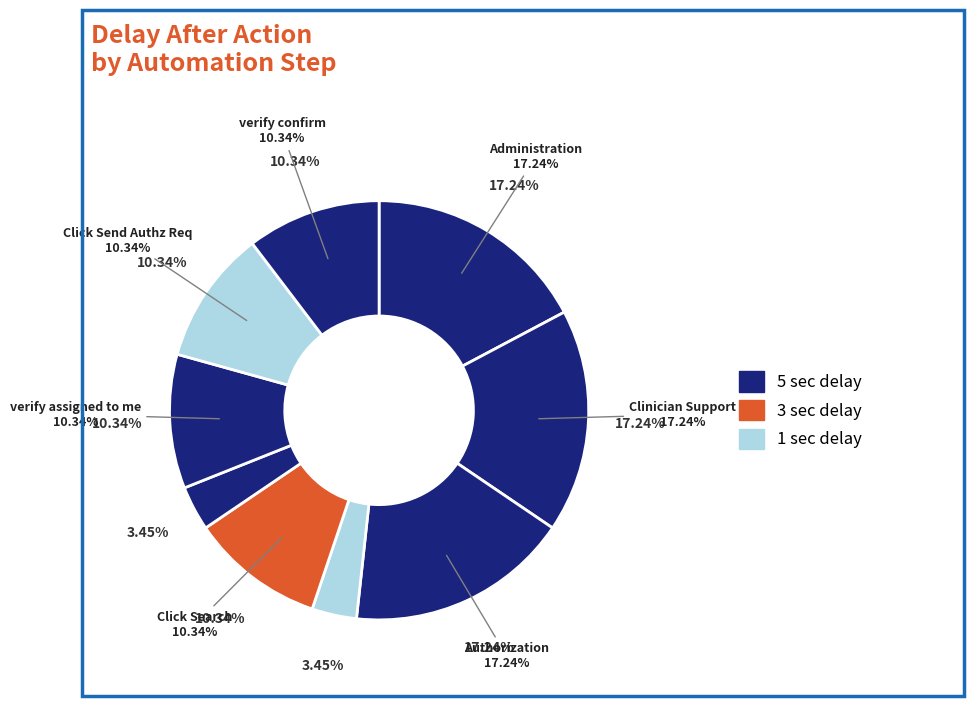

Between Administration and Click Send Authz Req, which is larger?

Administration